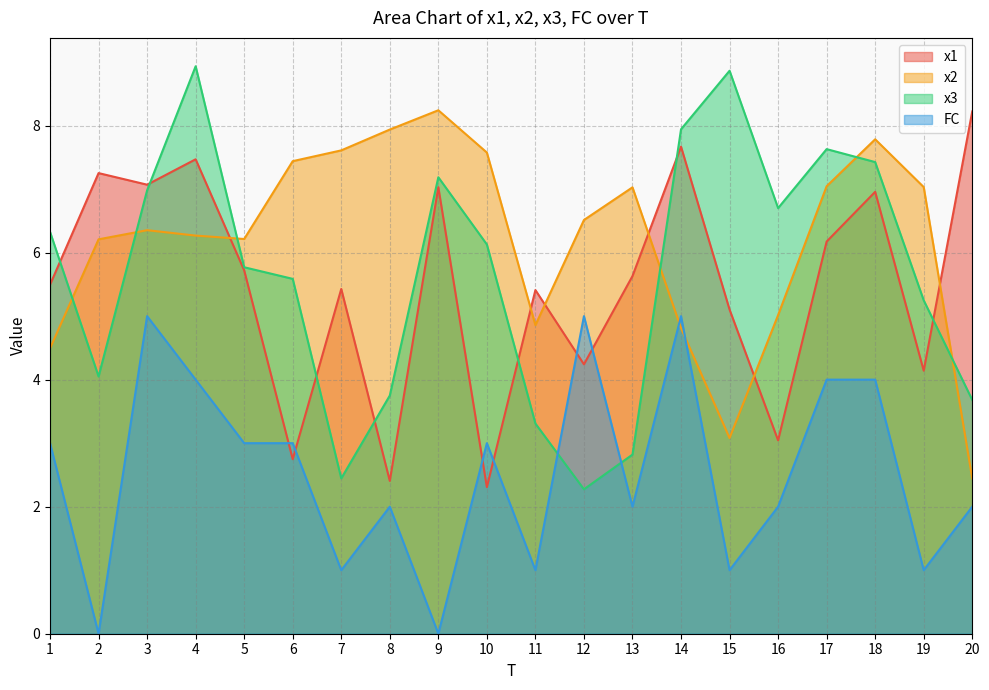

True or false: x3 and FC cross at least once.

True